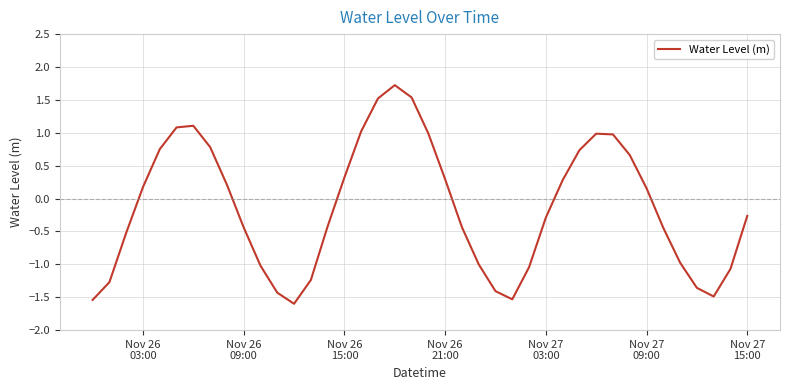

What is the smallest value displayed?

-1.6